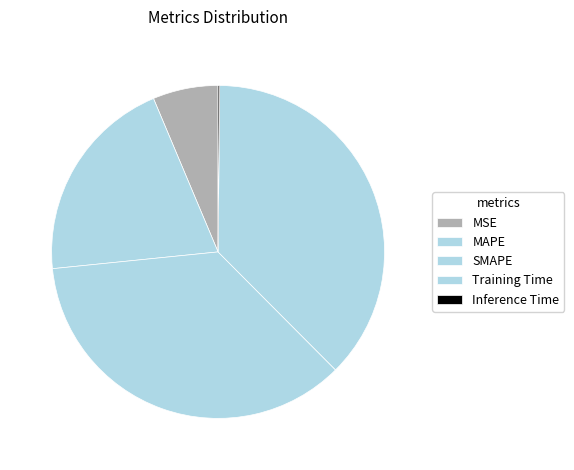

To the nearest percent, what percentage of the pie is MSE?

6%